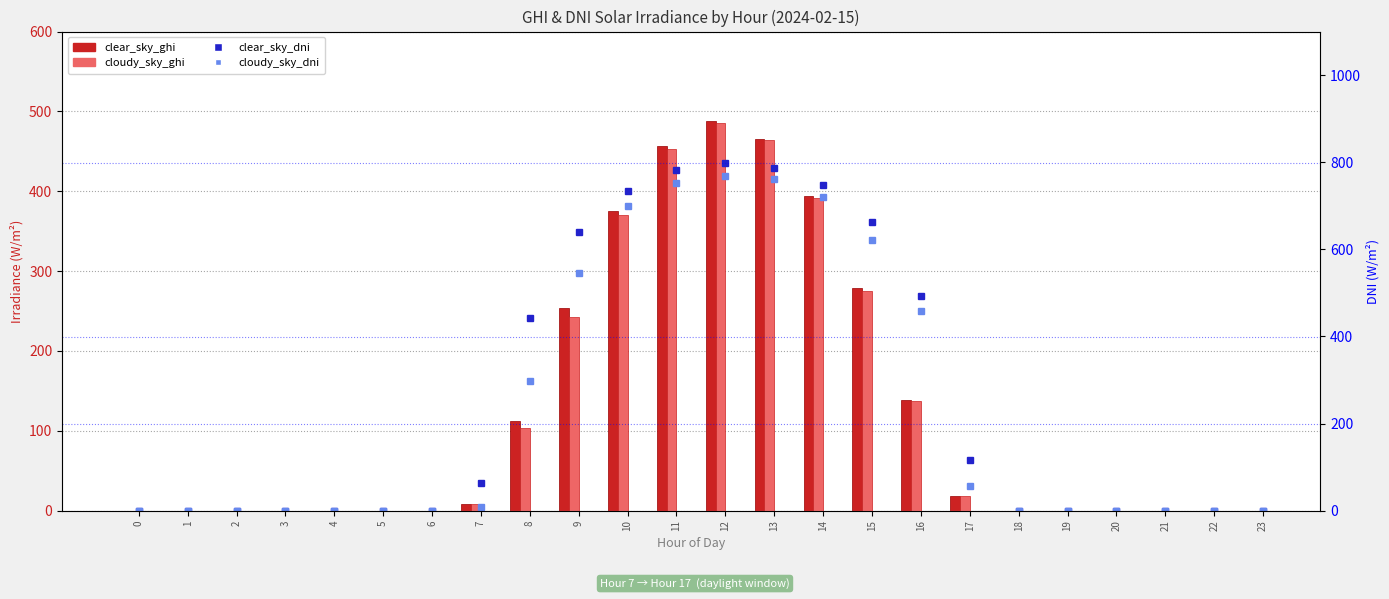

How many values in clear_sky_ghi are above zero?

11